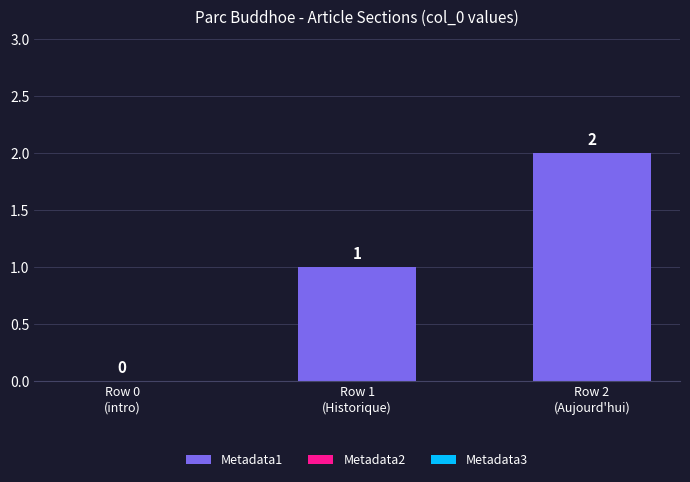

What is the greatest value displayed?

2